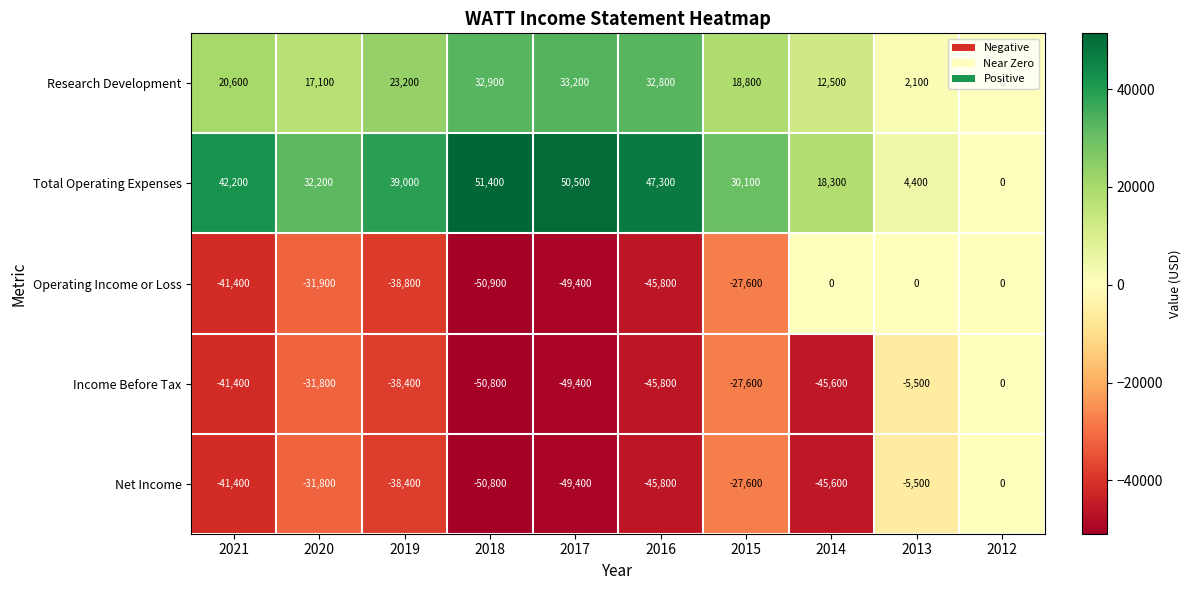

At which label is Research Development closest to 16600?

2020